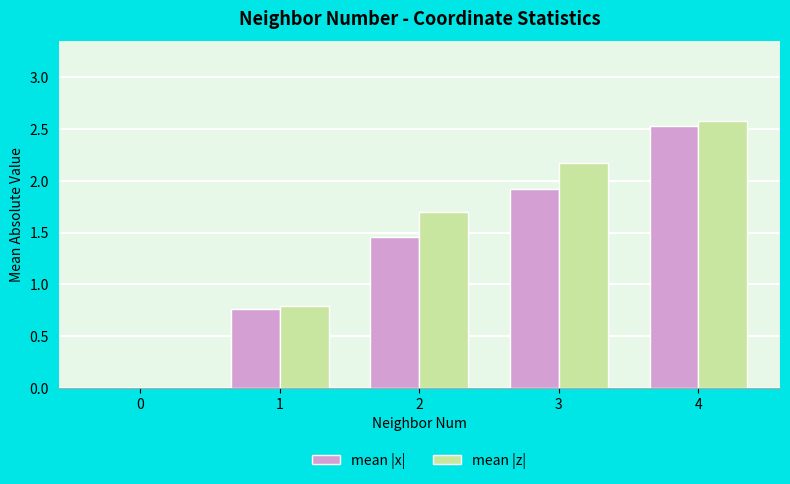

Between 0 and 3, which series saw the biggest shift?

mean |z|